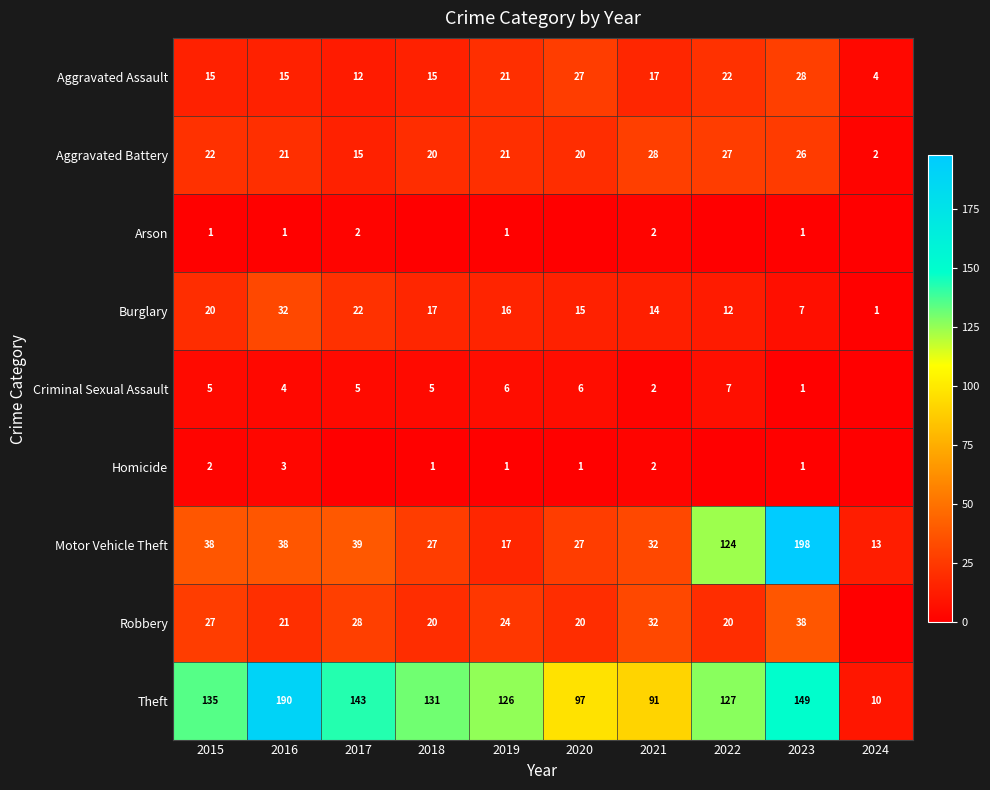

At 2015, list the series in order from largest to smallest.

Theft, Motor Vehicle Theft, Robbery, Aggravated Battery, Burglary, Aggravated Assault, Criminal Sexual Assault, Homicide, Arson